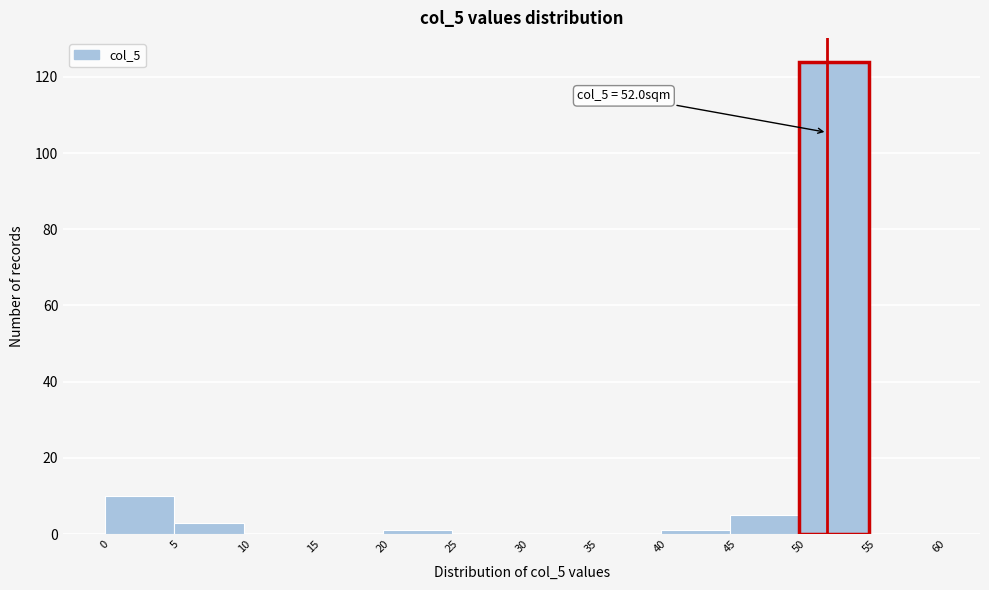

Over which range of the x-axis is the bar tallest?

50 to 55